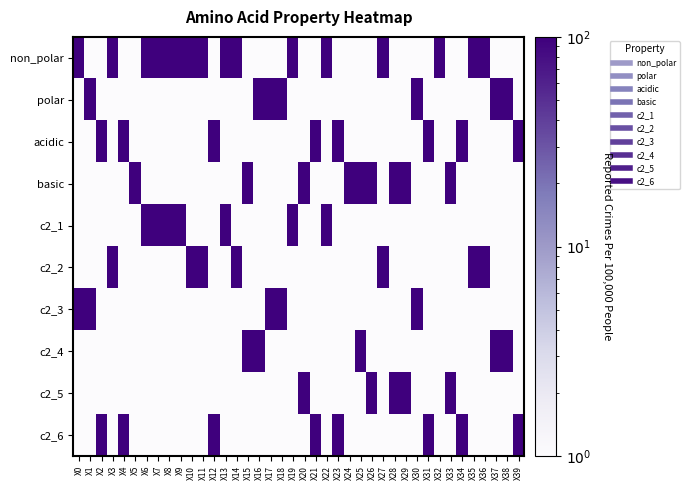

At which category is the sum across all series the highest?

X0